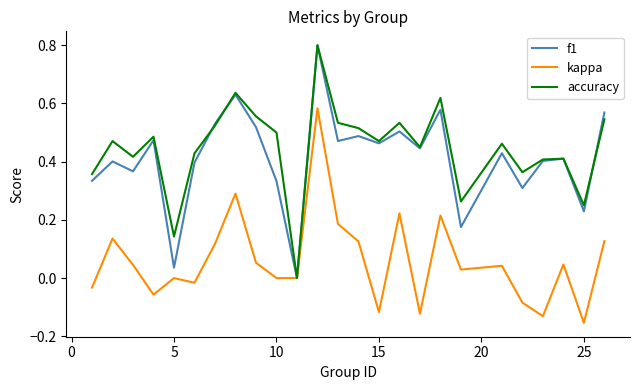

What is the highest value of the accuracy series?

0.8